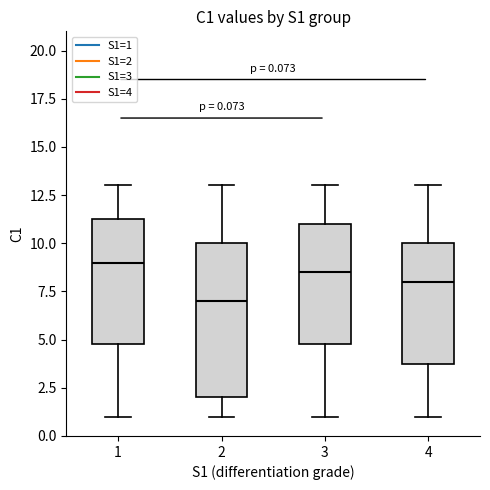

Which box is the tallest, from its lower edge to its upper edge?

2